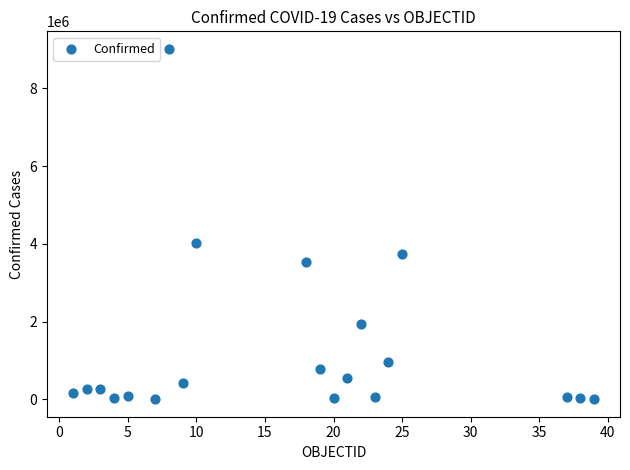

What is the range of Y values (max minus min)?

9008584